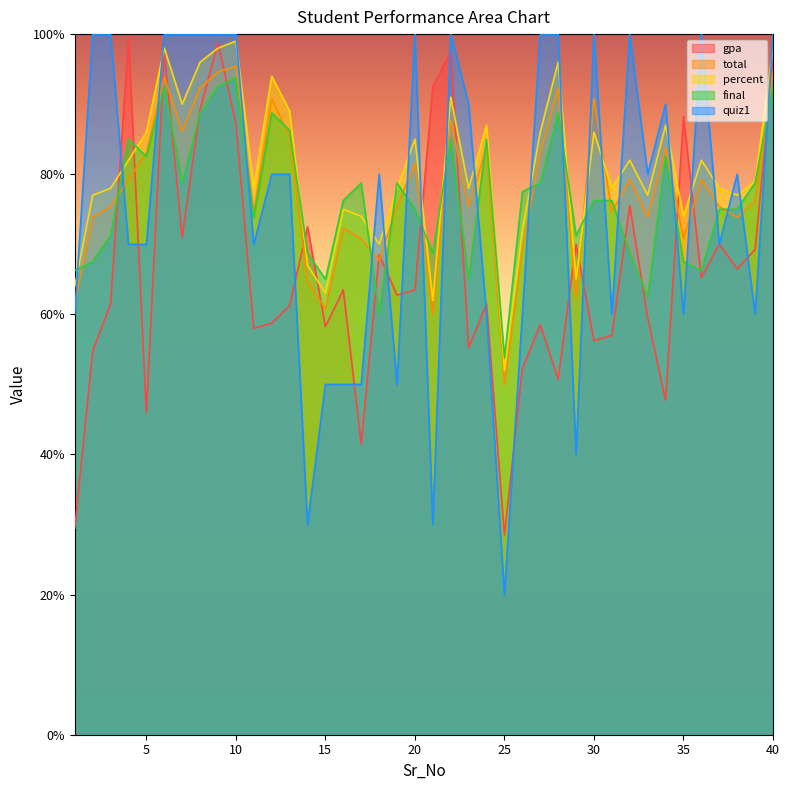

Reading left to right, transcribe all the data shown in this chart.

gpa: 1=29.5	2=54.8	3=61.5	4=99.5	5=46.0	6=97.5	7=71.0	8=89.2	9=98.8	10=87.2	11=58.0	12=58.8	13=61.3	14=72.5	15=58.2	16=63.5	17=41.5	18=68.5	19=62.7	20=63.5	21=92.5	22=97.5	23=55.2	24=61.5	25=28.5	26=52.2	27=58.5	28=50.7	29=70.0	30=56.2	31=57.0	32=75.5	33=59.5	34=47.8	35=88.2	36=65.2	37=70.0	38=66.5	39=69.2	40=96.0
total: 1=61.5	2=73.8	3=75.4	4=79.2	5=83.1	6=93.8	7=86.2	8=92.3	9=94.6	10=95.4	11=74.6	12=90.8	13=85.4	14=64.6	15=60.8	16=72.3	17=70.8	18=67.7	19=75.4	20=81.5	21=60.0	22=87.7	23=75.4	24=83.8	25=50.0	26=69.2	27=83.1	28=92.3	29=62.3	30=90.8	31=74.6	32=79.2	33=73.8	34=83.8	35=70.8	36=79.2	37=75.4	38=73.8	39=76.2	40=94.6
percent: 1=64.0	2=77.0	3=78.0	4=82.0	5=86.0	6=98.0	7=90.0	8=96.0	9=98.0	10=99.0	11=78.0	12=94.0	13=89.0	14=67.0	15=63.0	16=75.0	17=74.0	18=70.0	19=78.0	20=85.0	21=62.0	22=91.0	23=78.0	24=87.0	25=52.0	26=72.0	27=86.0	28=96.0	29=65.0	30=86.0	31=78.0	32=82.0	33=77.0	34=87.0	35=74.0	36=82.0	37=78.0	38=77.0	39=79.0	40=98.0
final: 1=66.2	2=67.5	3=71.2	4=85.0	5=82.5	6=92.5	7=78.8	8=88.8	9=92.5	10=93.8	11=73.8	12=88.8	13=86.2	14=68.8	15=65.0	16=76.2	17=78.8	18=60.0	19=78.8	20=75.0	21=68.8	22=85.0	23=65.0	24=85.0	25=53.8	26=77.5	27=78.8	28=88.8	29=71.2	30=76.2	31=76.2	32=68.8	33=62.5	34=82.5	35=67.5	36=66.2	37=75.0	38=75.0	39=78.8	40=92.5
quiz1: 1=60.0	2=100.0	3=100.0	4=70.0	5=70.0	6=100.0	7=100.0	8=100.0	9=100.0	10=100.0	11=70.0	12=80.0	13=80.0	14=30.0	15=50.0	16=50.0	17=50.0	18=80.0	19=50.0	20=100.0	21=30.0	22=100.0	23=90.0	24=60.0	25=20.0	26=60.0	27=100.0	28=100.0	29=40.0	30=100.0	31=60.0	32=100.0	33=80.0	34=90.0	35=60.0	36=100.0	37=70.0	38=80.0	39=60.0	40=100.0